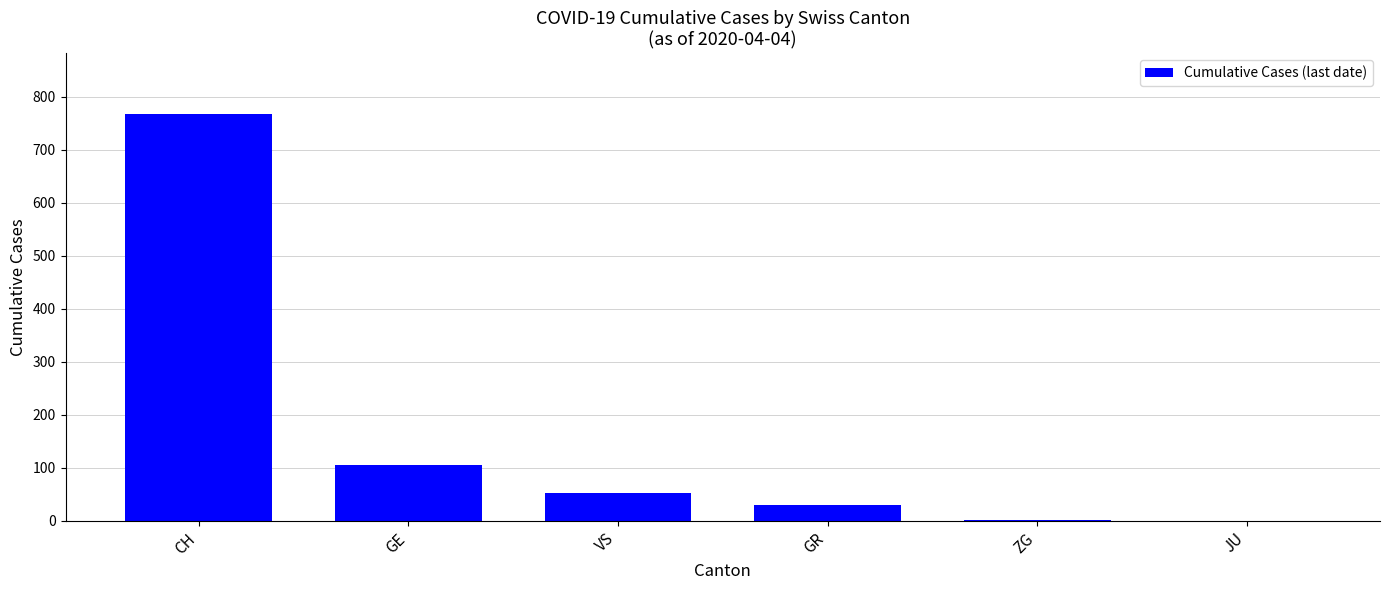

The chart shows a value of 523 at CH. True or false?

False